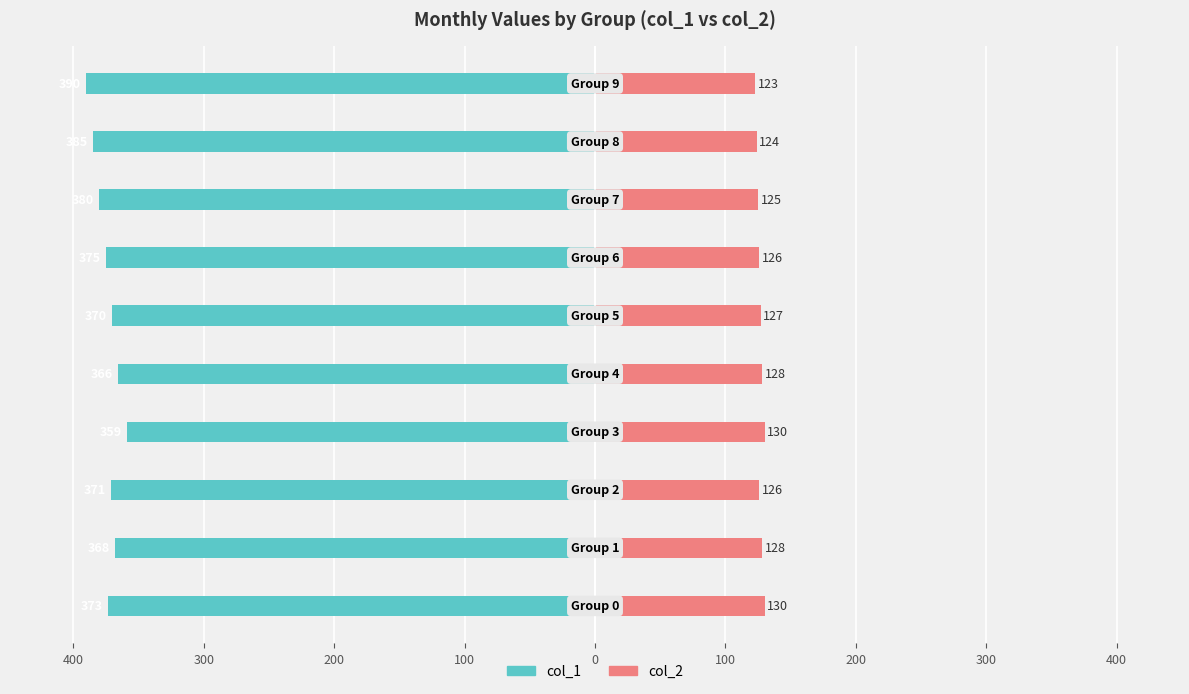

What are all the series names shown in the legend?

col_1, col_2